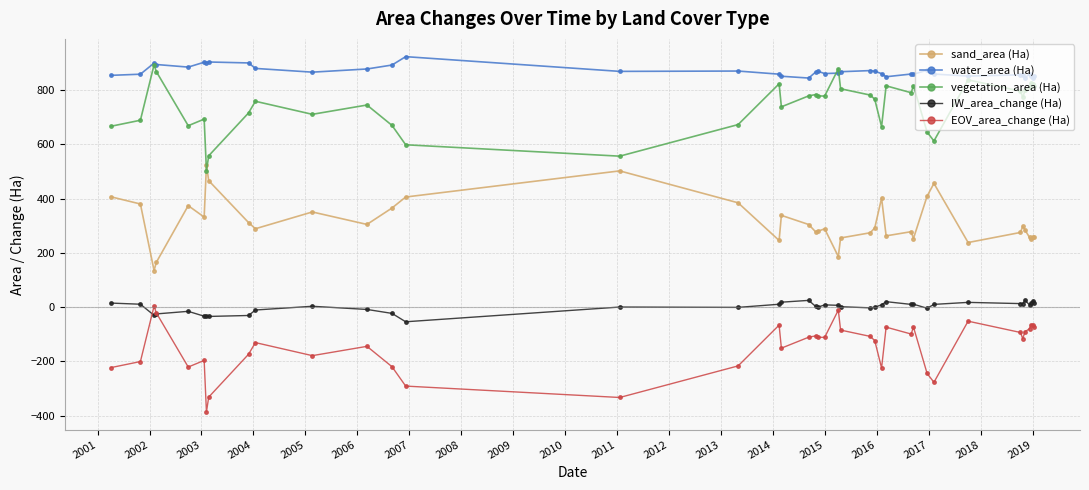

What is the average value of the sand_area (Ha) series?

315.2